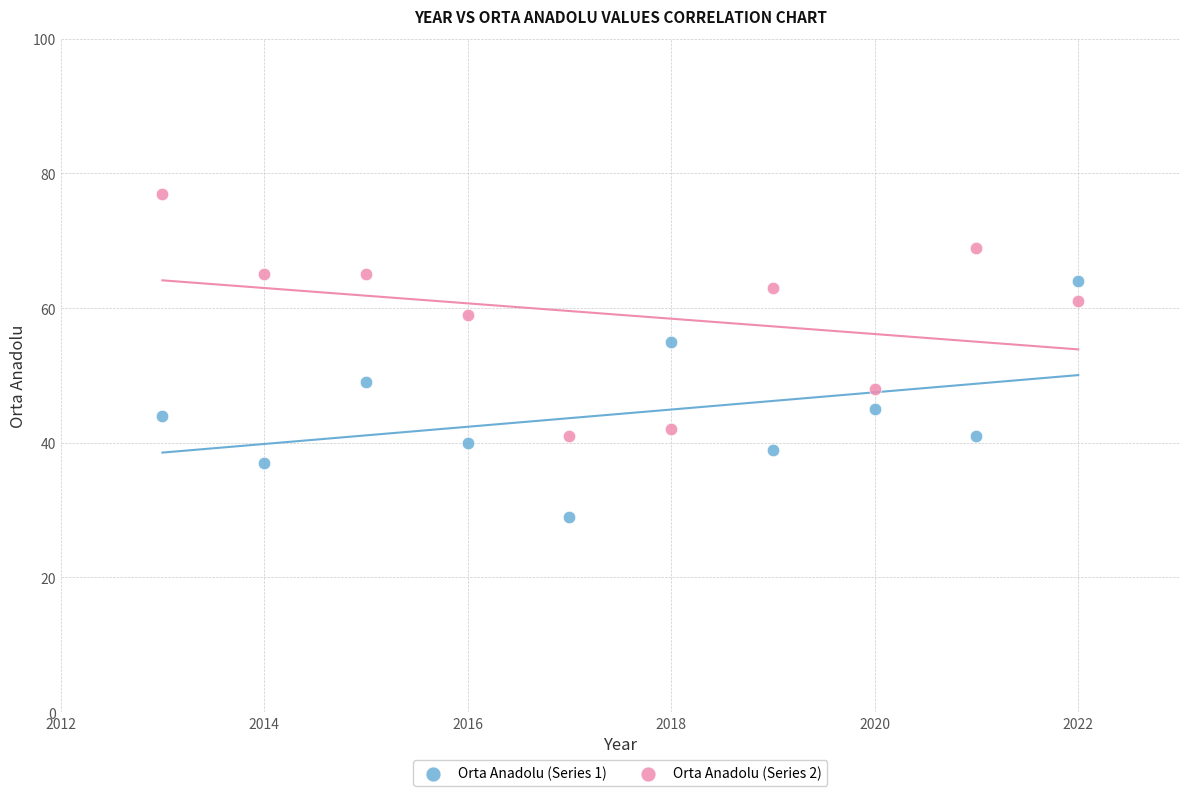

Across all data points, what is the range of X values (max minus min)?

9